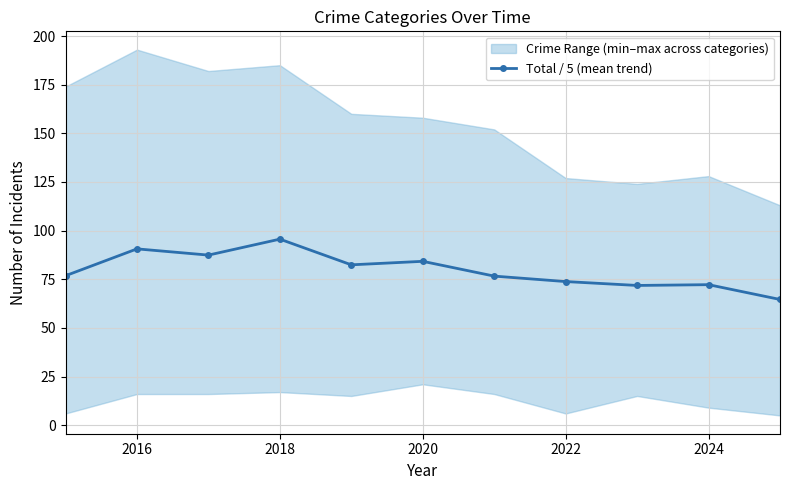

How many points are higher than both their immediate neighbors (excluding endpoints)?

4